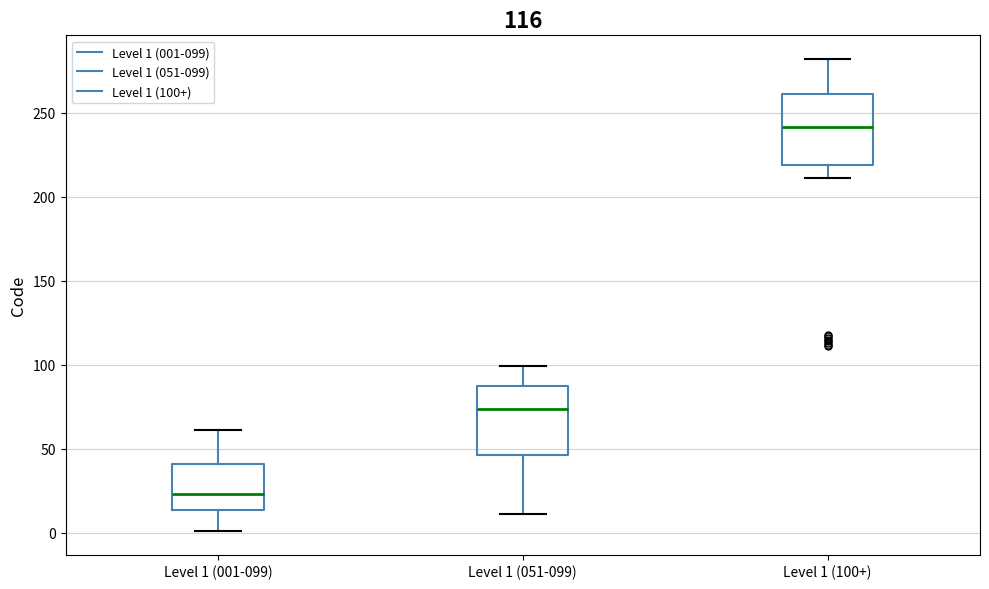

Reading left to right, transcribe this box plot: for each box, give where its median line is, the range the box spans, and where its two whiskers end, as read against the y-axis. The values are not printed on the chart, so give them approximately, as read against the axis.

Level 1 (001-099): median 25, box 15 to 40, whiskers 0 to 60
Level 1 (051-099): median 75, box 45 to 85, whiskers 10 to 100
Level 1 (100+): median 240, box 220 to 260, whiskers 210 to 280